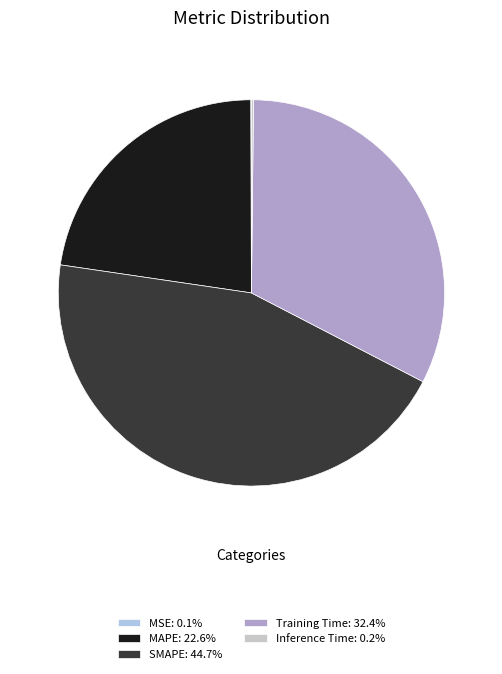

Which slice is the largest?

SMAPE